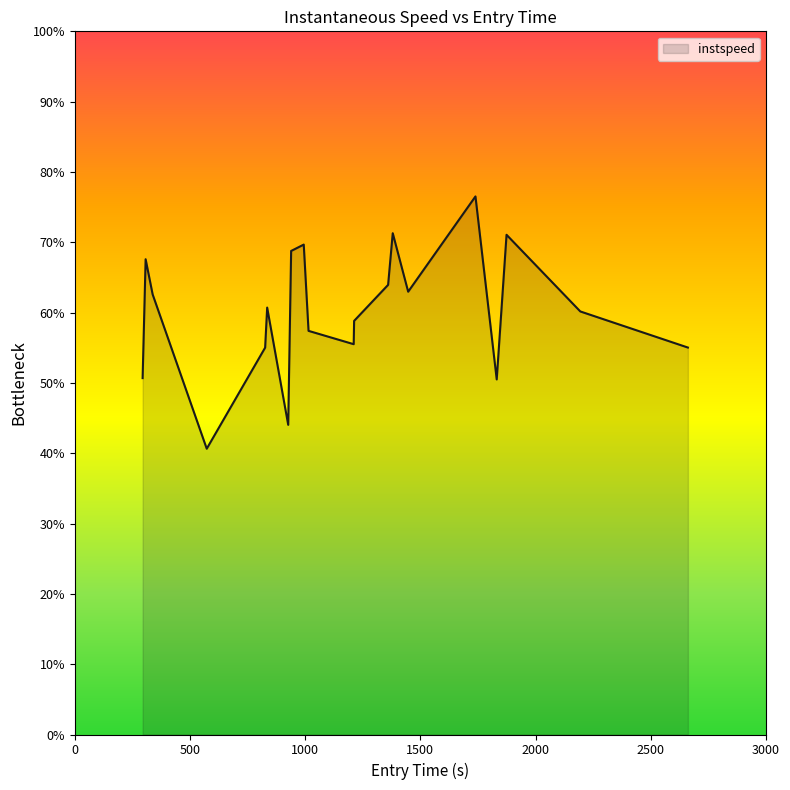

Is this an area chart (filled region under the line)?

Yes